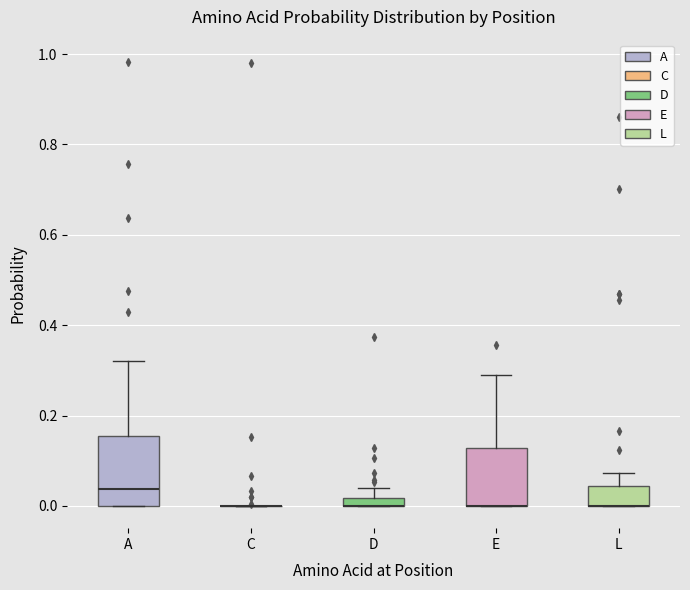

Where does the upper whisker of the box for A end on the y-axis? The values are not printed on the chart, so give them approximately, as read against the axis.

0.32